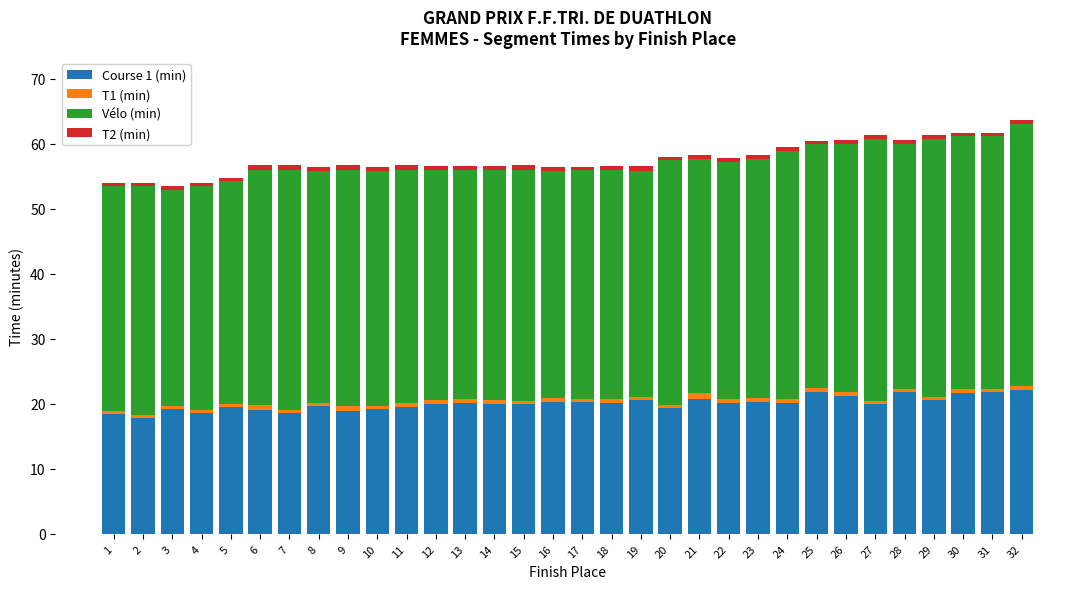

The value of Course 1 (min) at 8 is 19.7. True or false?

True